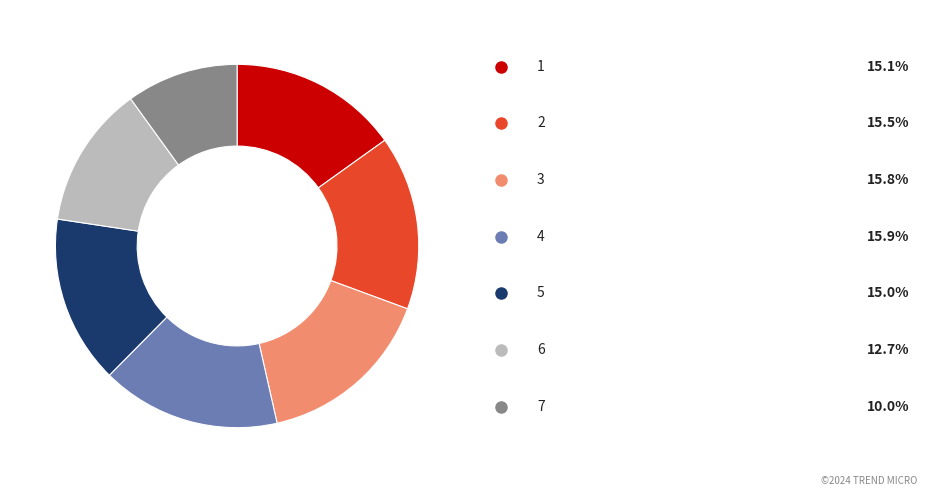

Is there any slice that represents more than half of the pie?

No